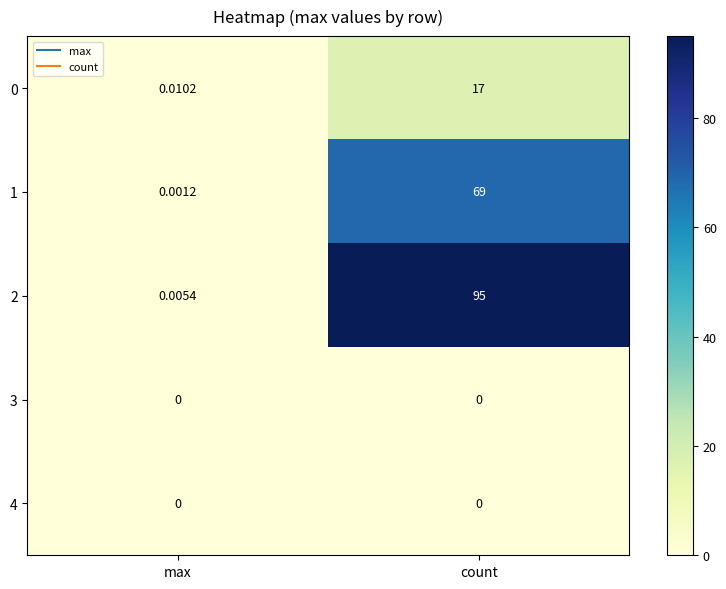

What is the maximum value shown in the chart?

95.0